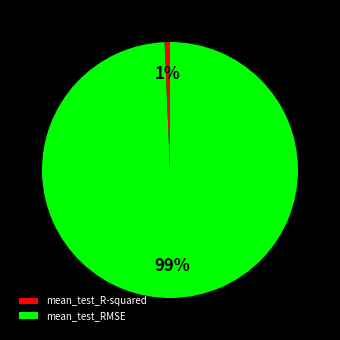

Does mean_test_RMSE represent more than half of the total?

Yes